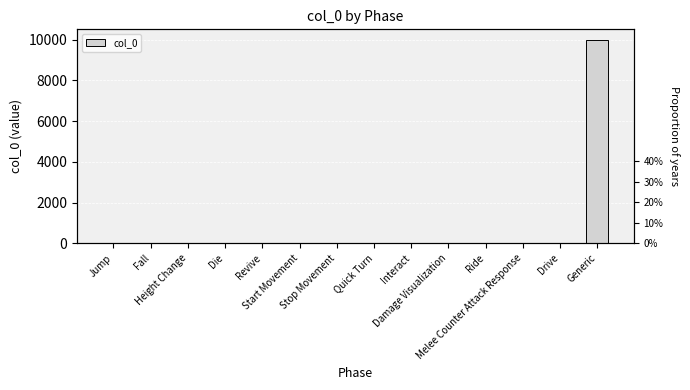

What is the value of the 7th bar from the left?

7